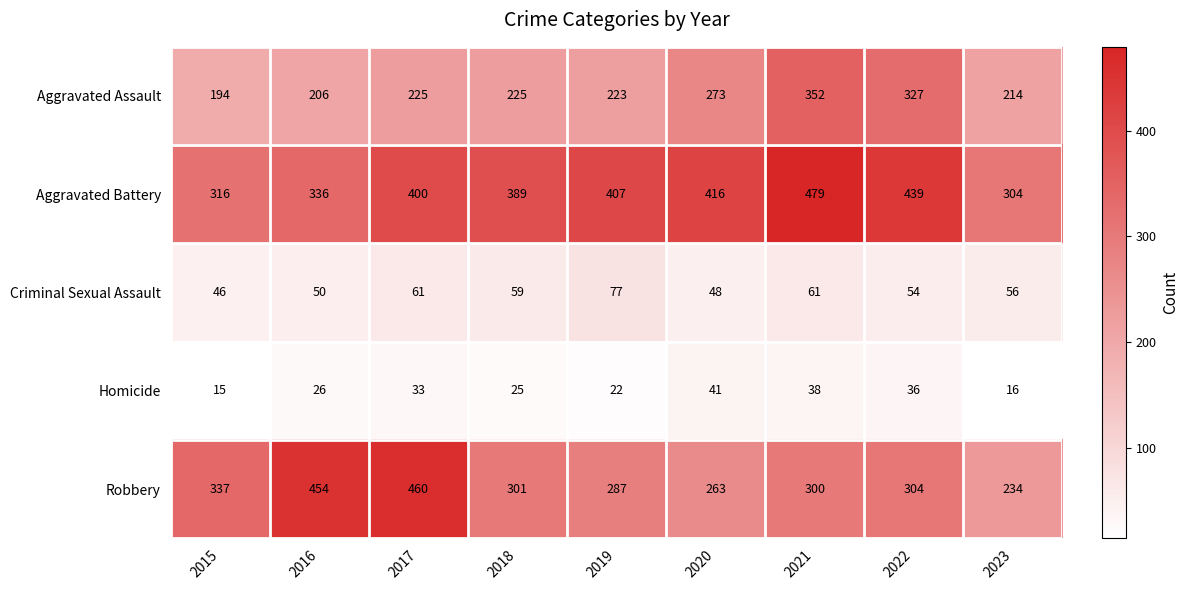

Where is Aggravated Battery nearest to the value 391?

2018